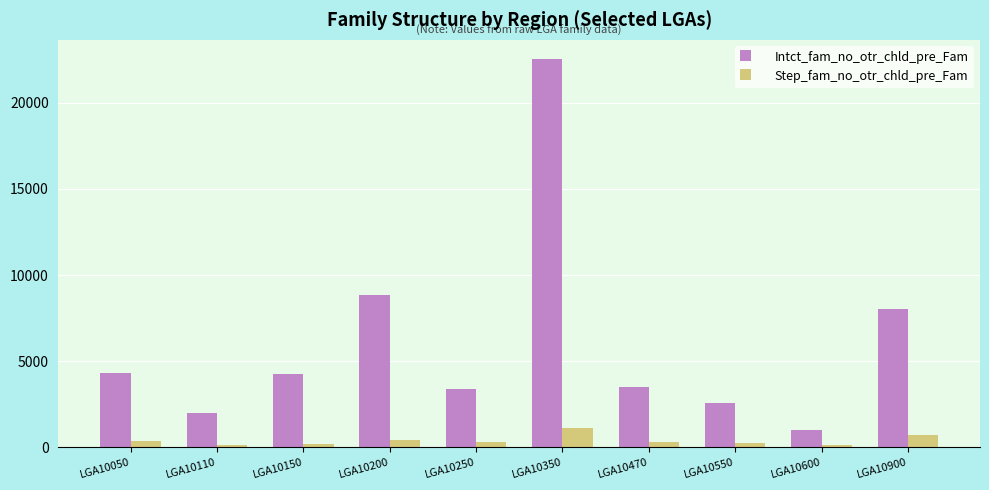

At how many categories does at least one series exceed 4523?

3